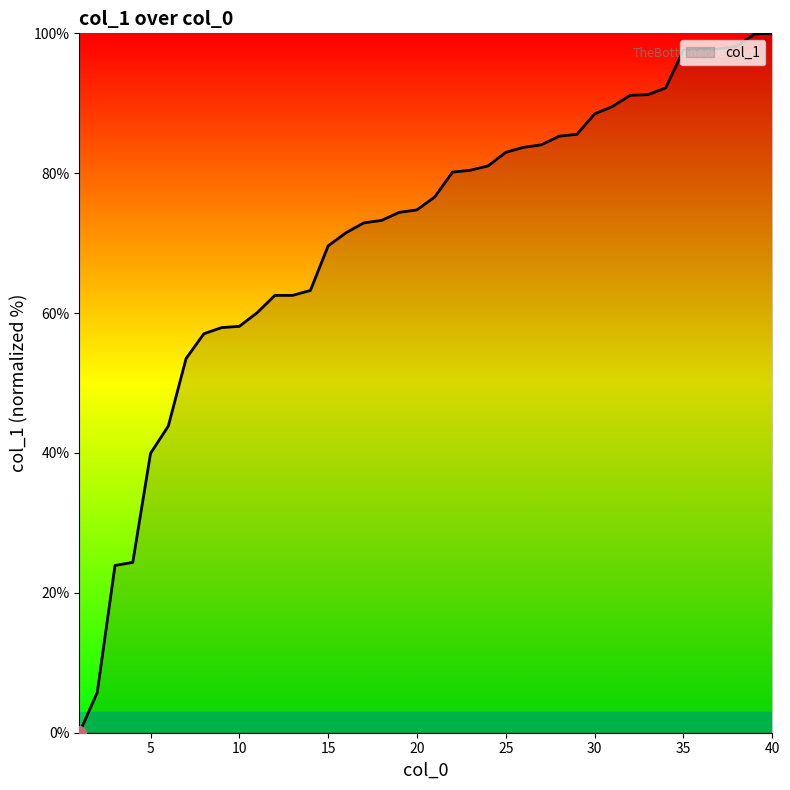

What is the difference between the maximum and minimum values?

100.0